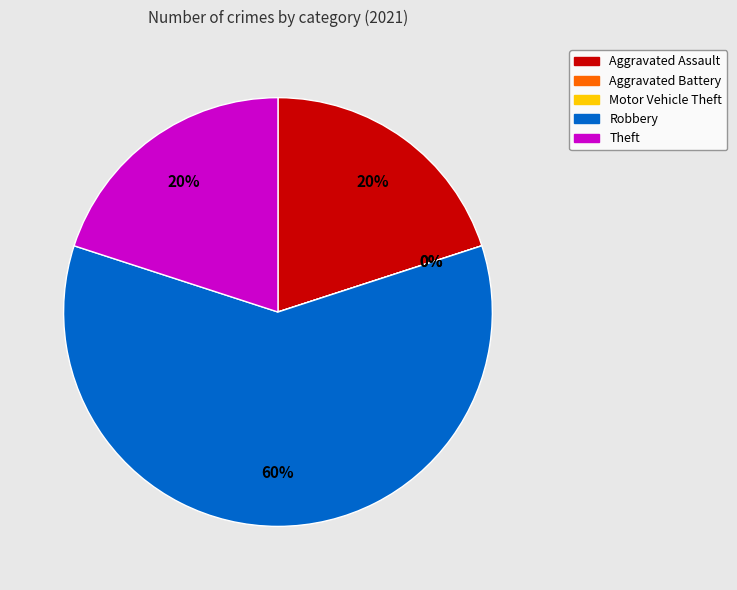

To the nearest percent, what portion does Theft represent?

20%